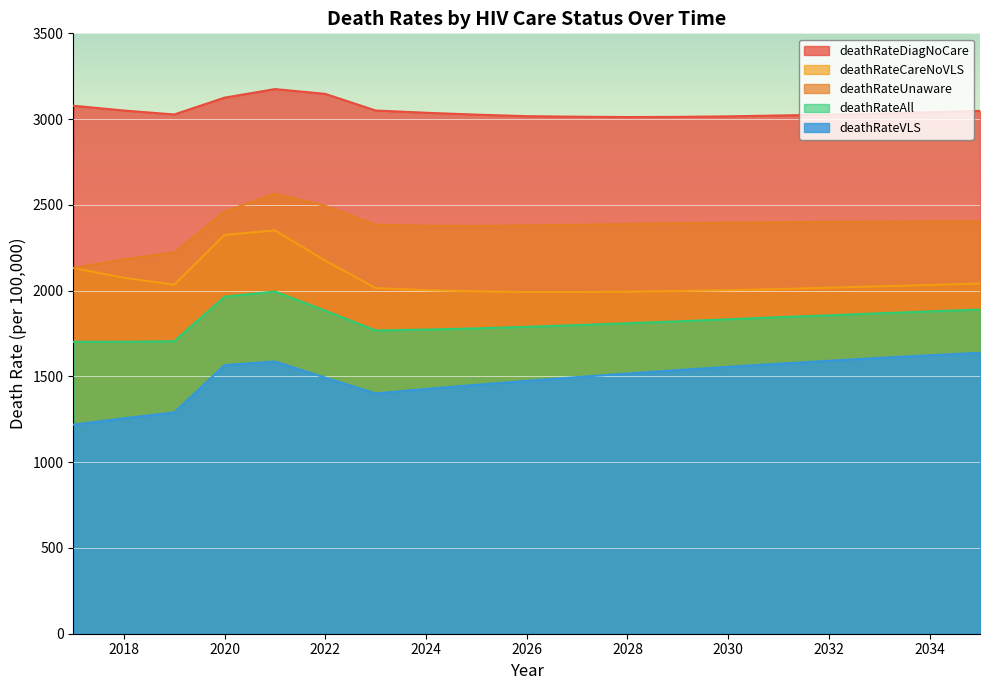

How many lines are shown in the chart?

5